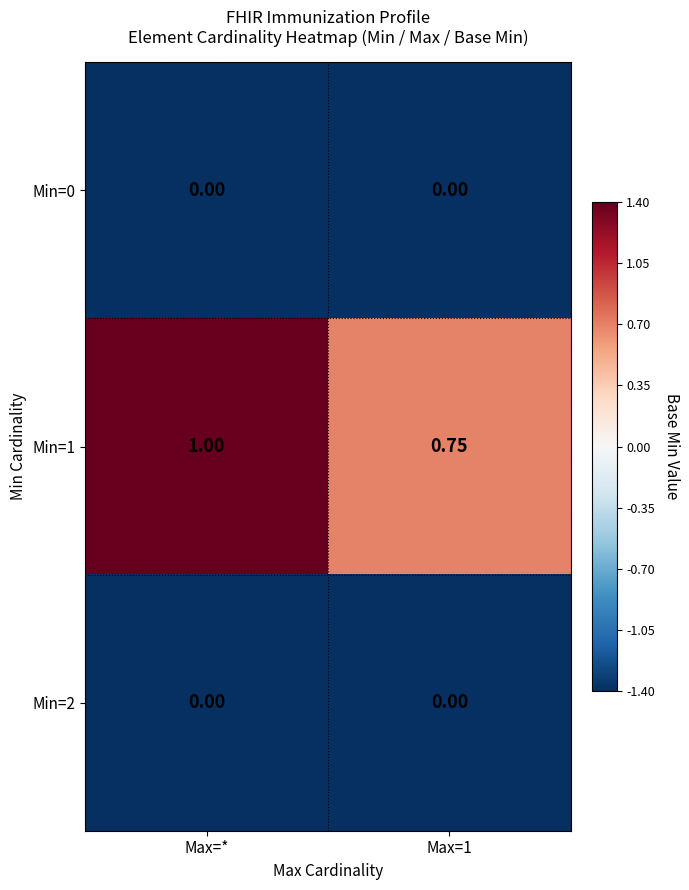

Which series has the widest spread of values?

Min=1